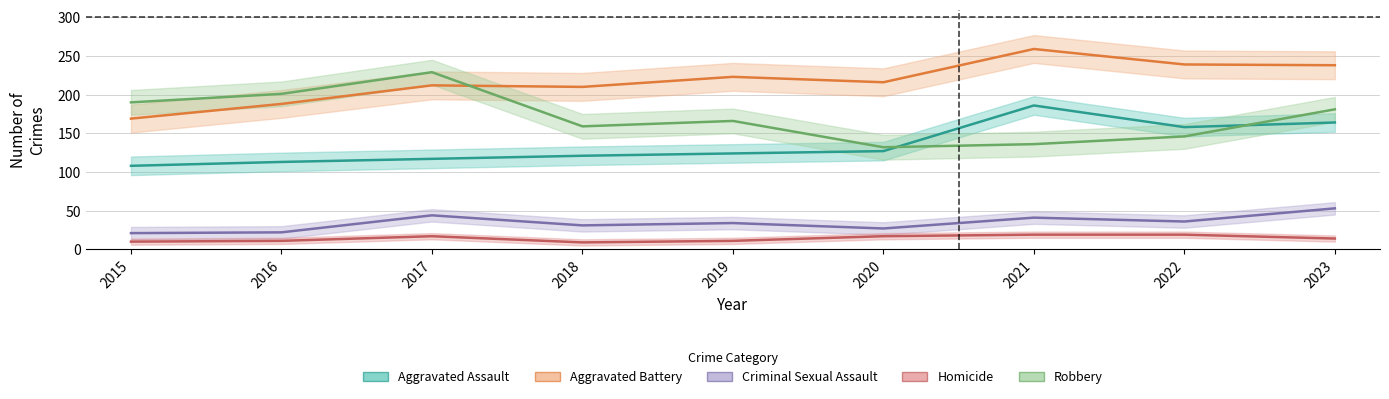

Between 2020 and 2018, which is larger?

2020